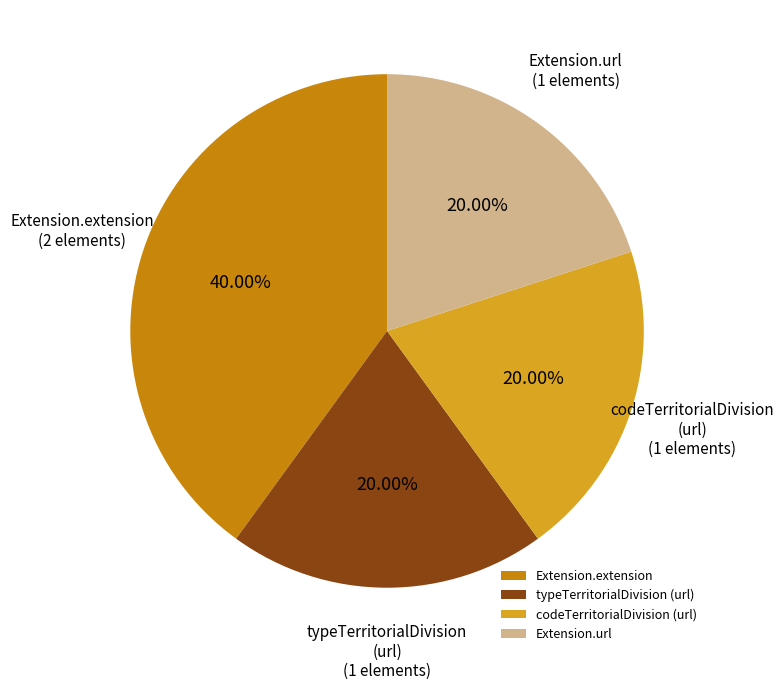

To the nearest percent, what is the average slice percentage?

25%